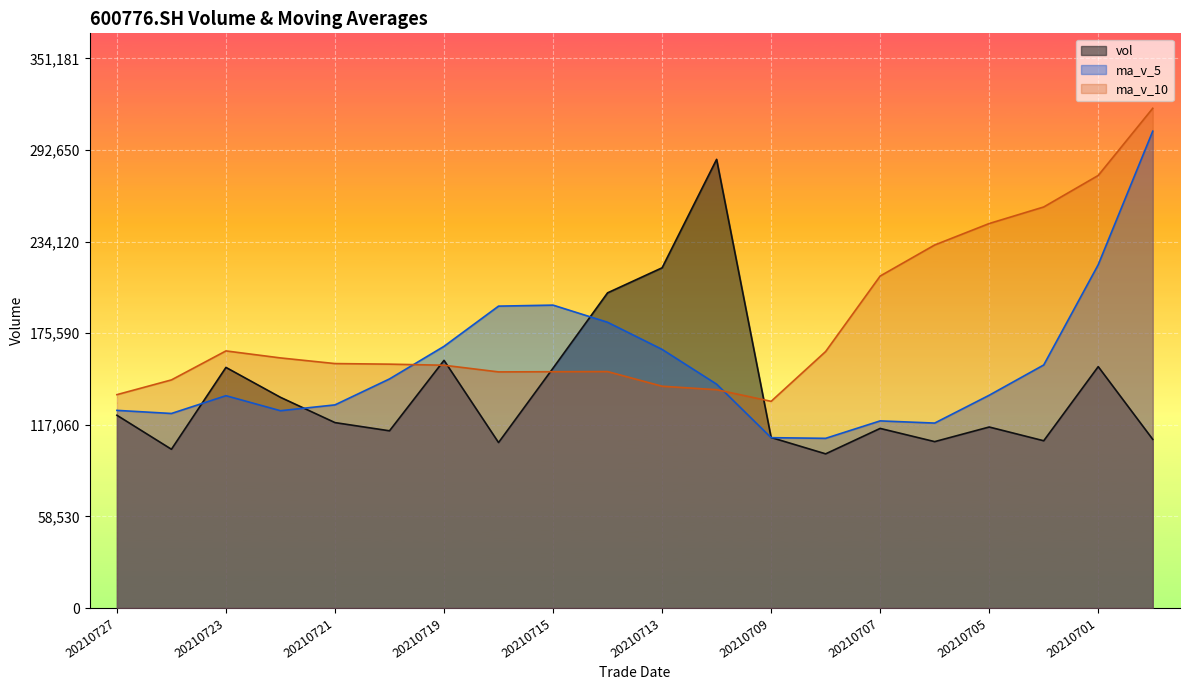

Which series ends up on top after the final intersection of vol and ma_v_10?

ma_v_10